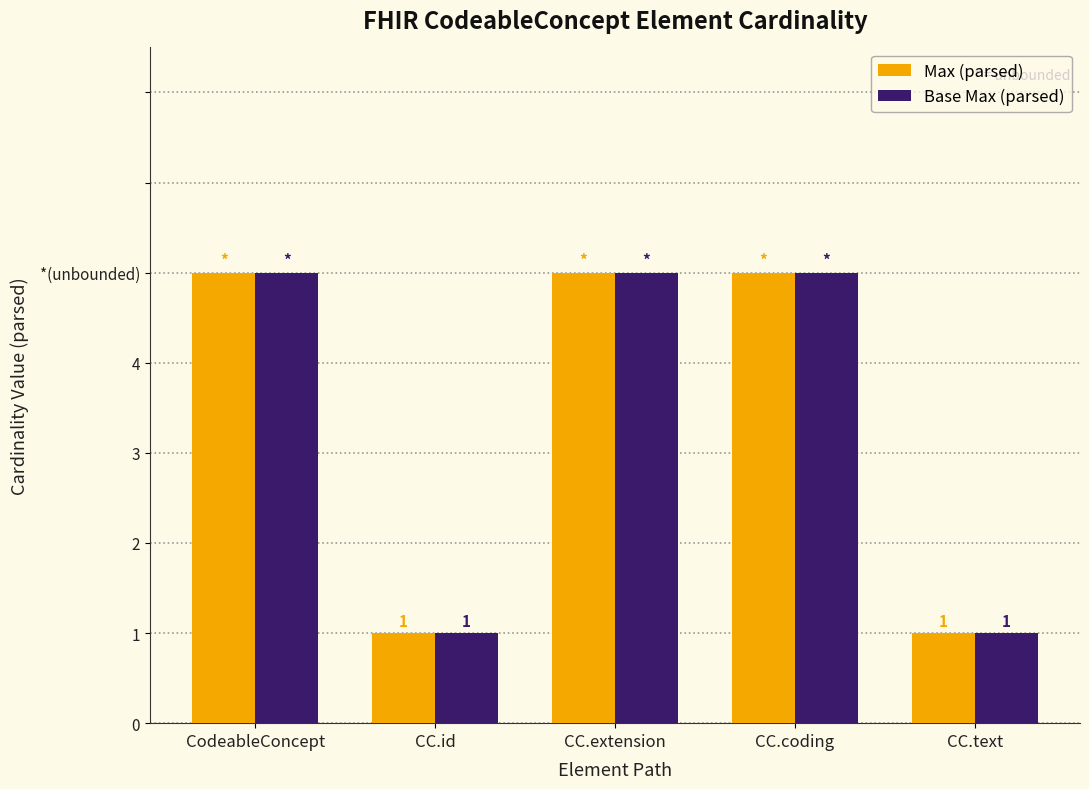

What are all the series names shown in the legend?

Max (parsed), Base Max (parsed)